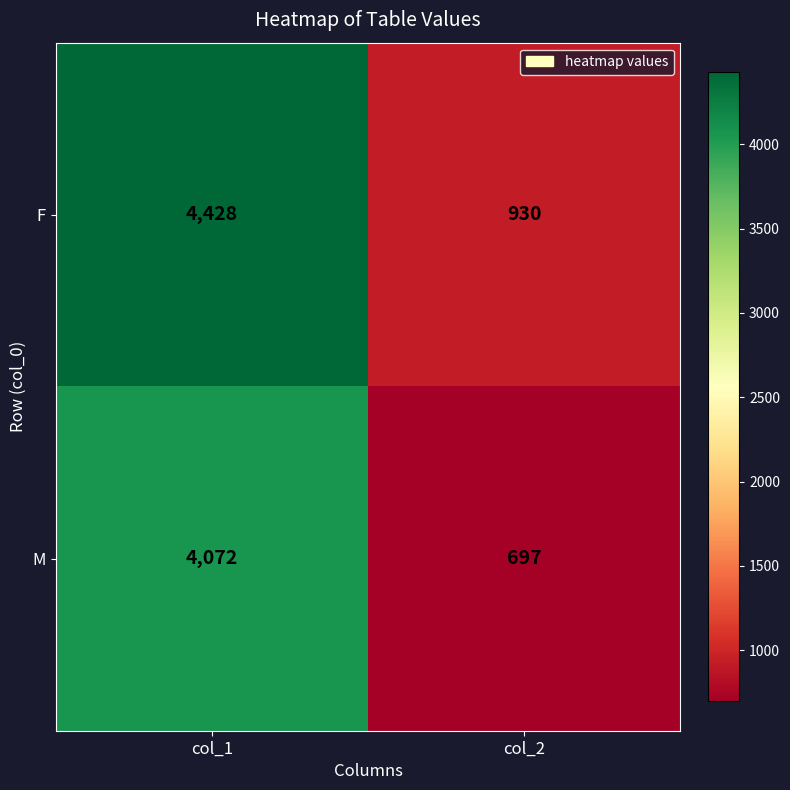

True or false: F has a value of 930 at col_2.

True